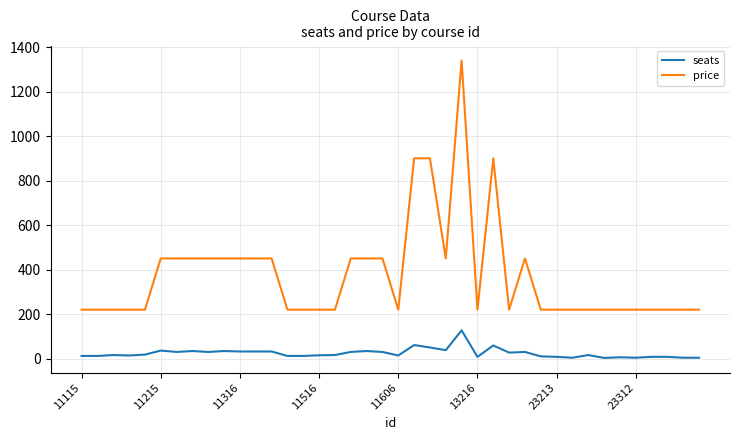

What is the highest value of the price series?

1340